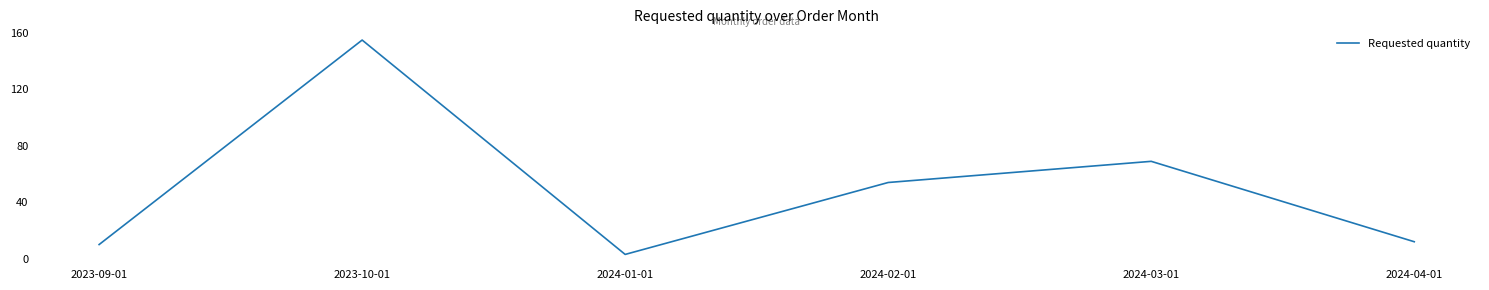

Does the chart have visible grid lines?

No